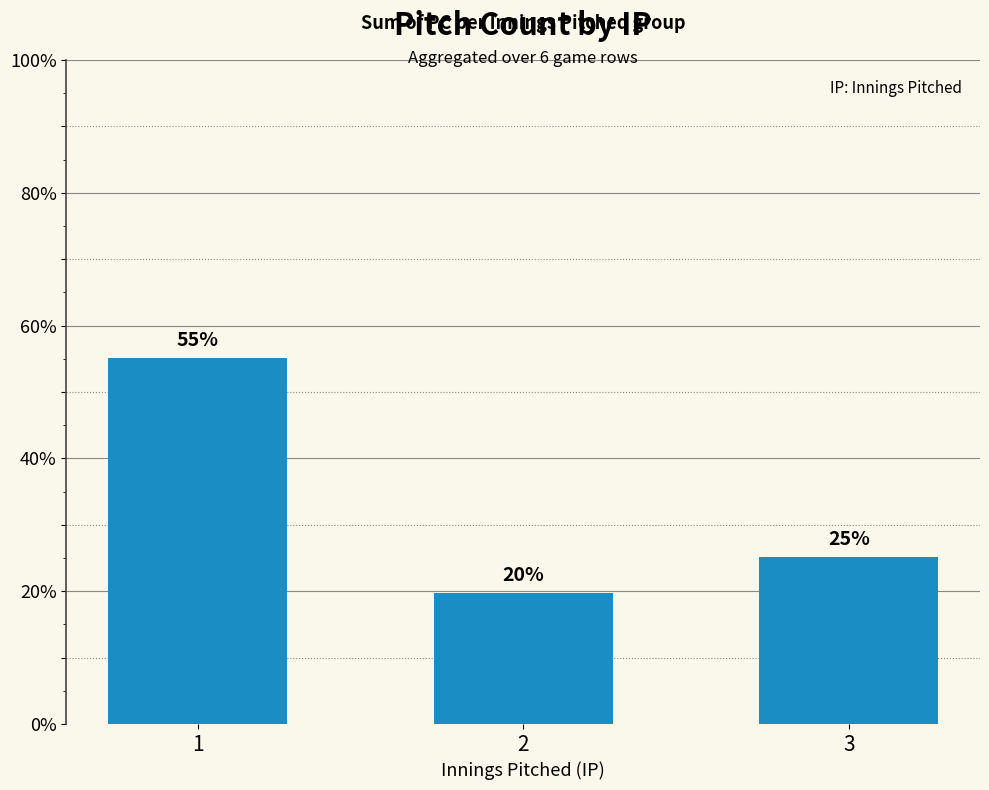

How many bars are there in total?

3